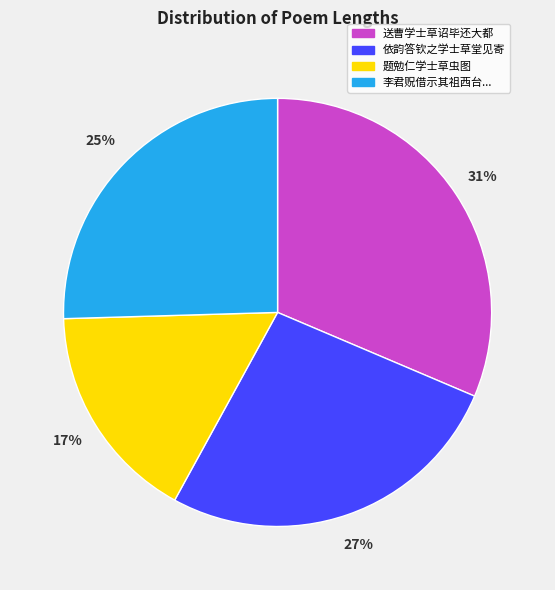

To the nearest percent, what is the average slice percentage?

25%